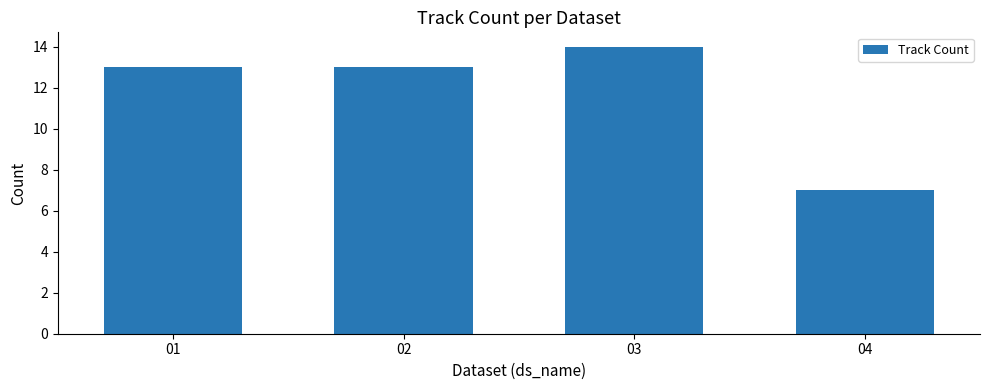

The chart shows a value of 7 at 04. True or false?

True